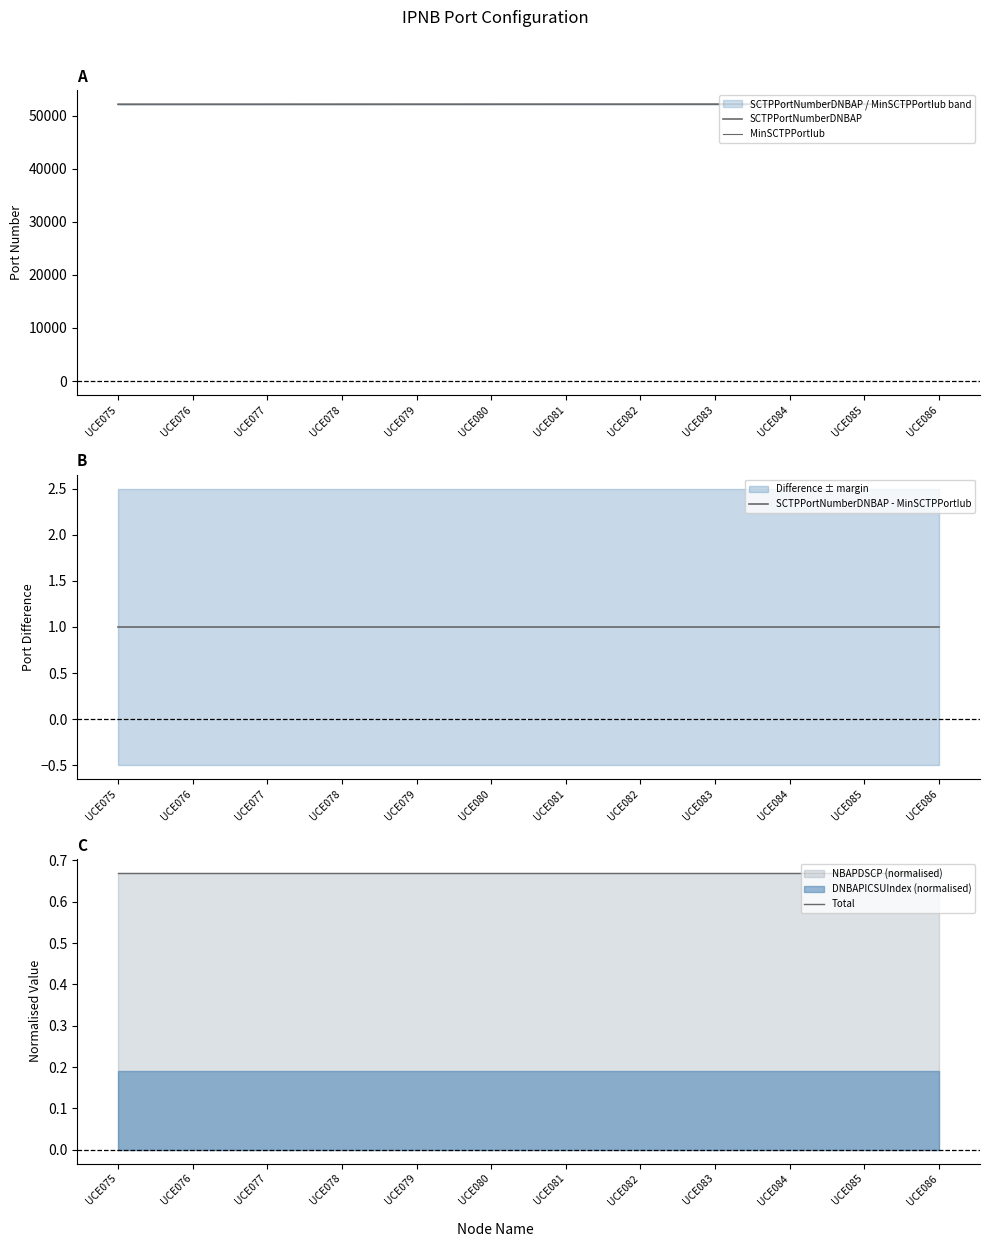

List the series in order of their peak value, lowest first.

Total, SCTPPortNumberDNBAP - MinSCTPPortIub, MinSCTPPortIub, SCTPPortNumberDNBAP